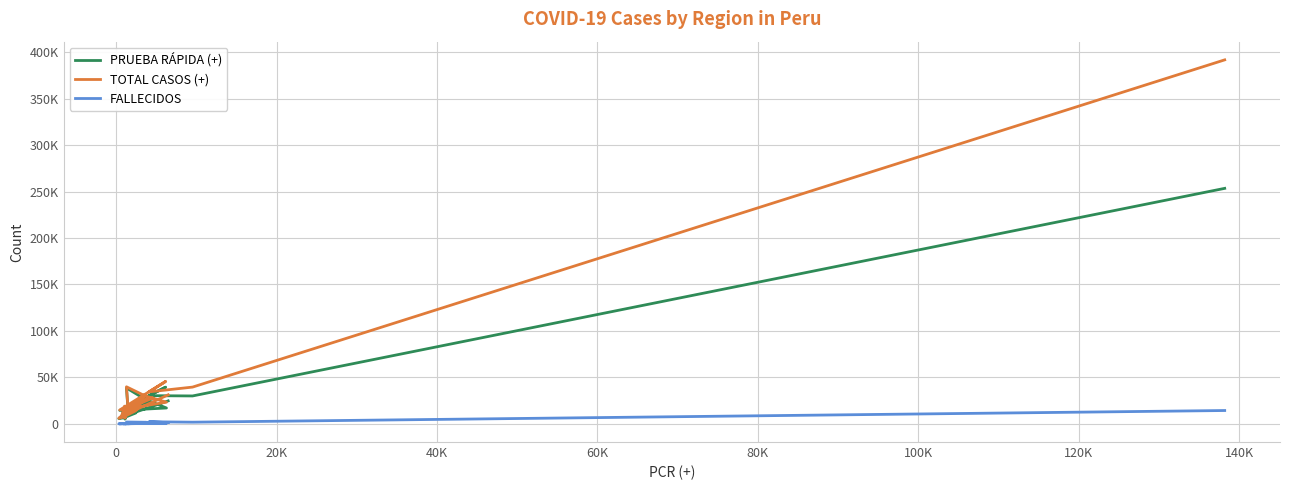

What are all the series names shown in the legend?

PRUEBA RÁPIDA (+), TOTAL CASOS (+), FALLECIDOS